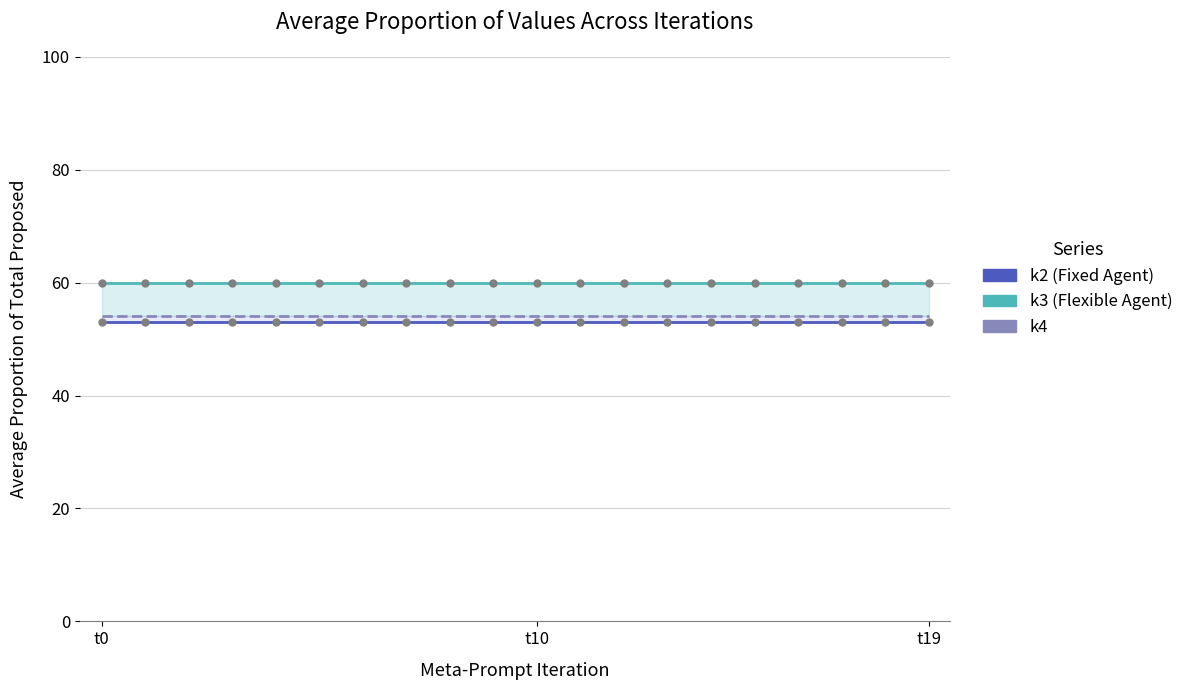

Which has a higher value, 14 or 18?

14